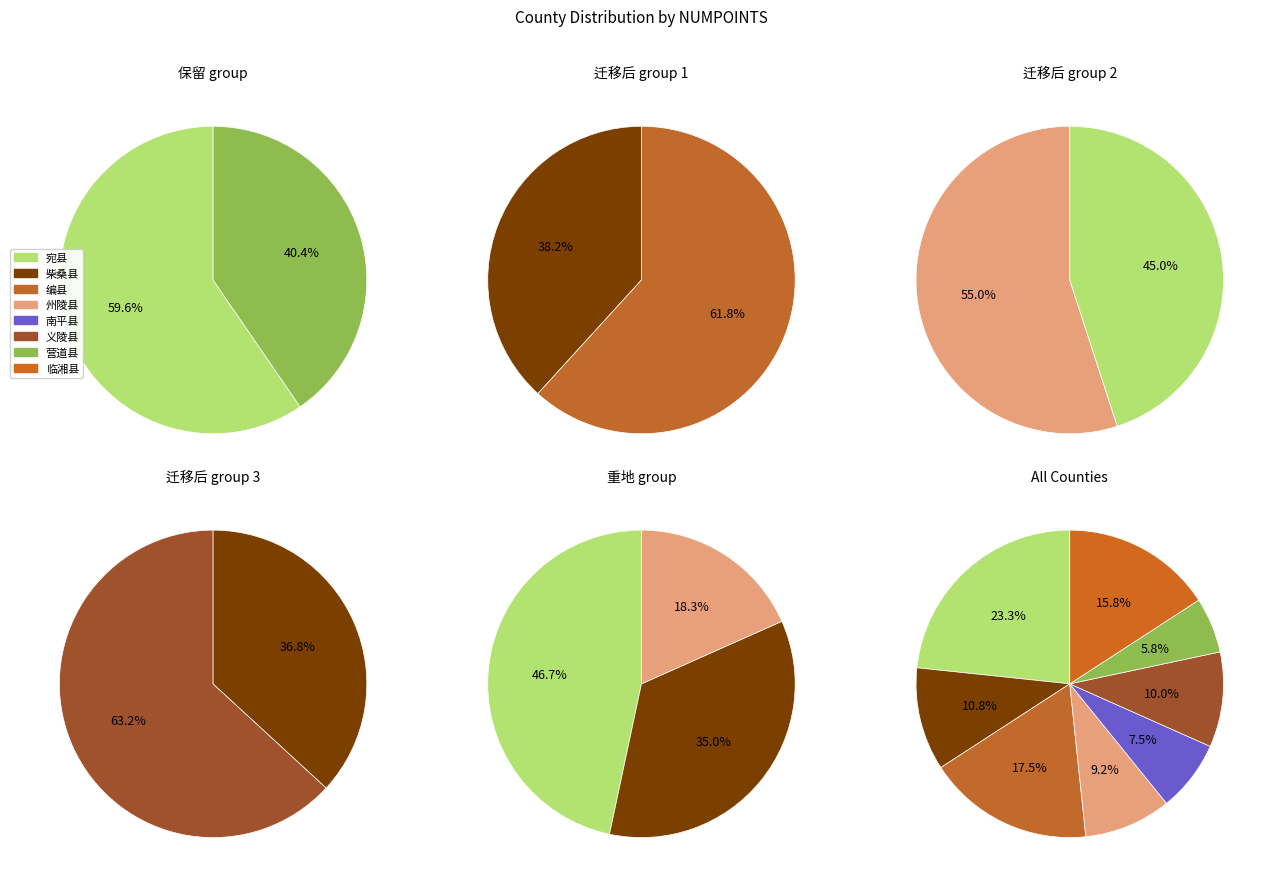

What percentage is the 柴桑县 slice, to the nearest percent?

11%